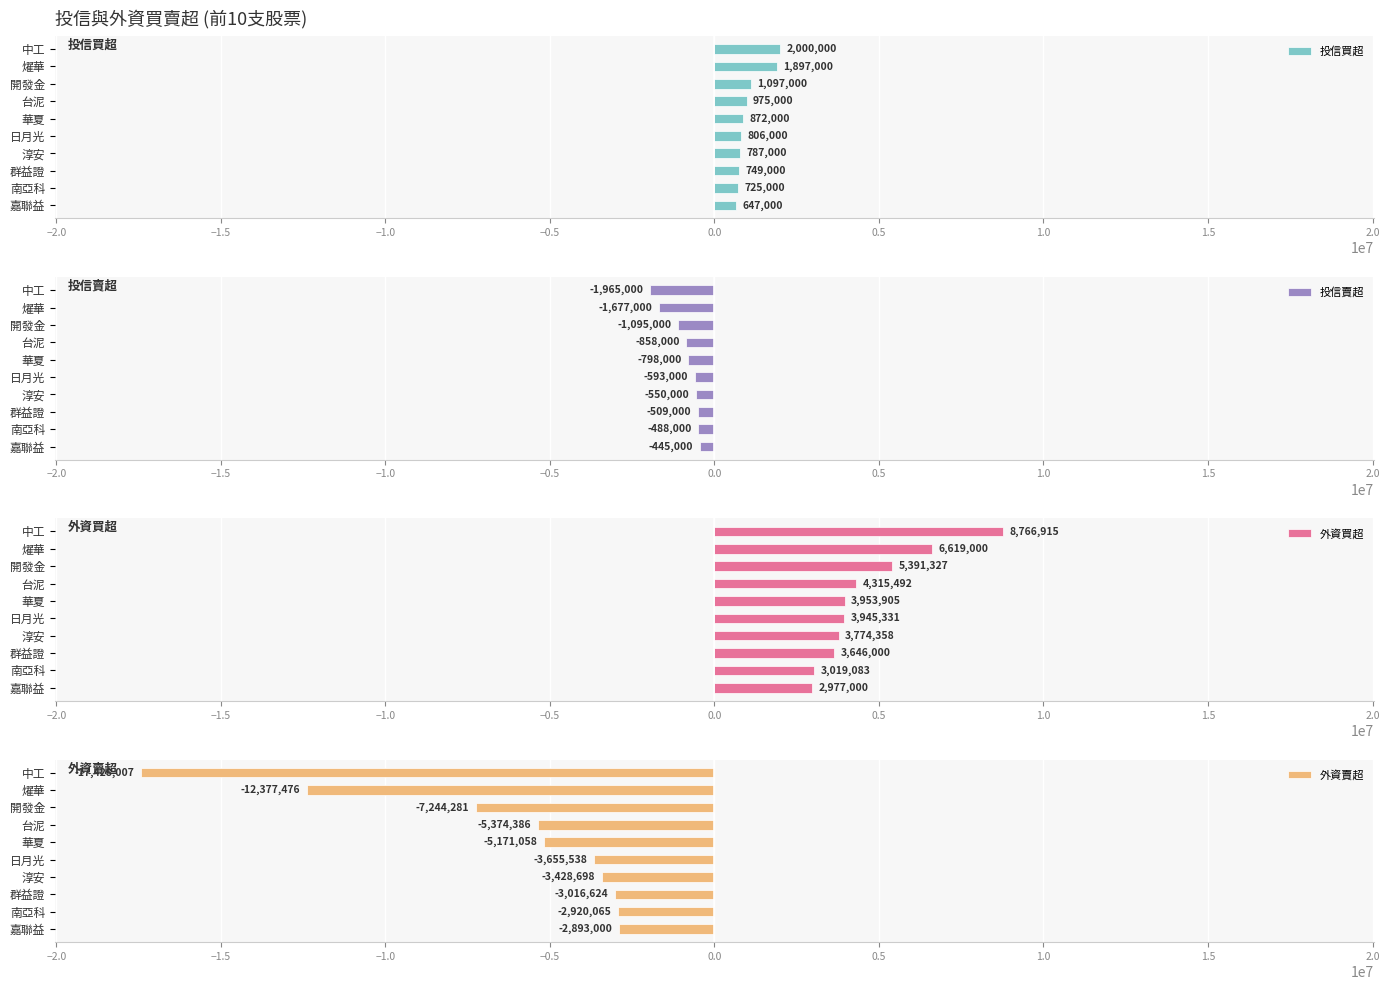

What is the highest value of the 投信買超 series?

2000000